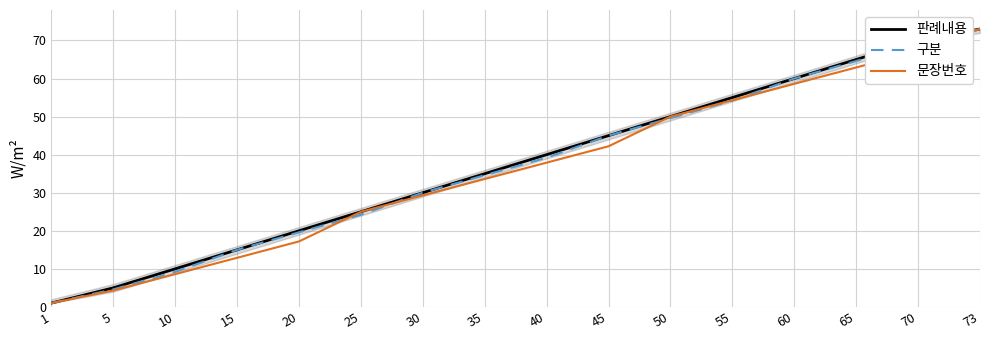

List the series in order of their peak value, highest first.

판례내용, 구분, 문장번호